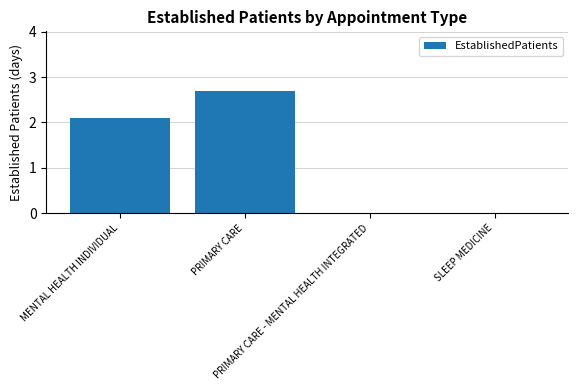

Reading right to left, what are all the values shown in this chart?

0.0	0.0	2.7	2.1